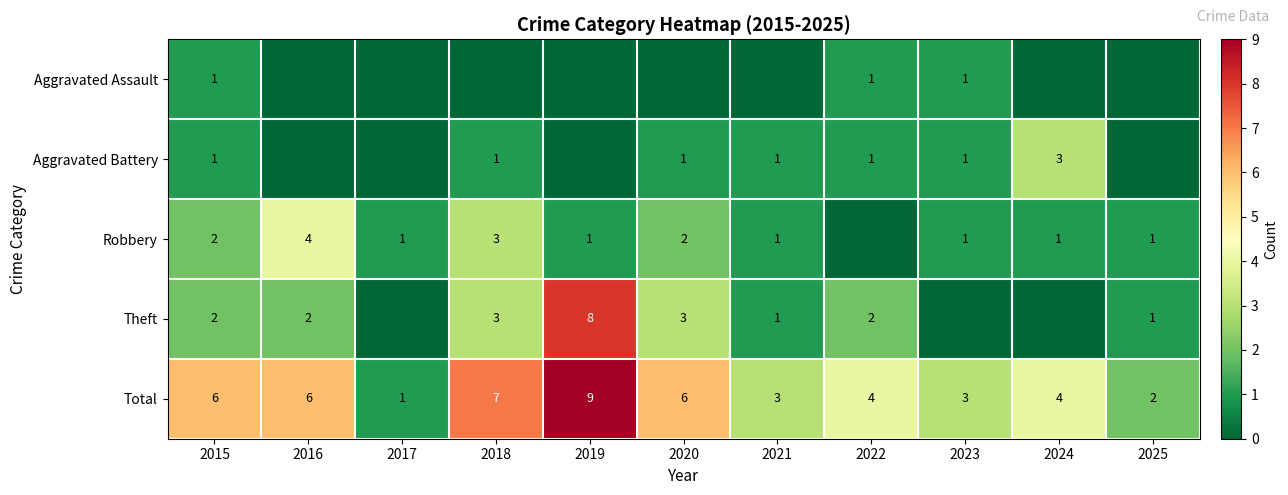

True or false: Aggravated Battery has a value of 0 at 2015.

False